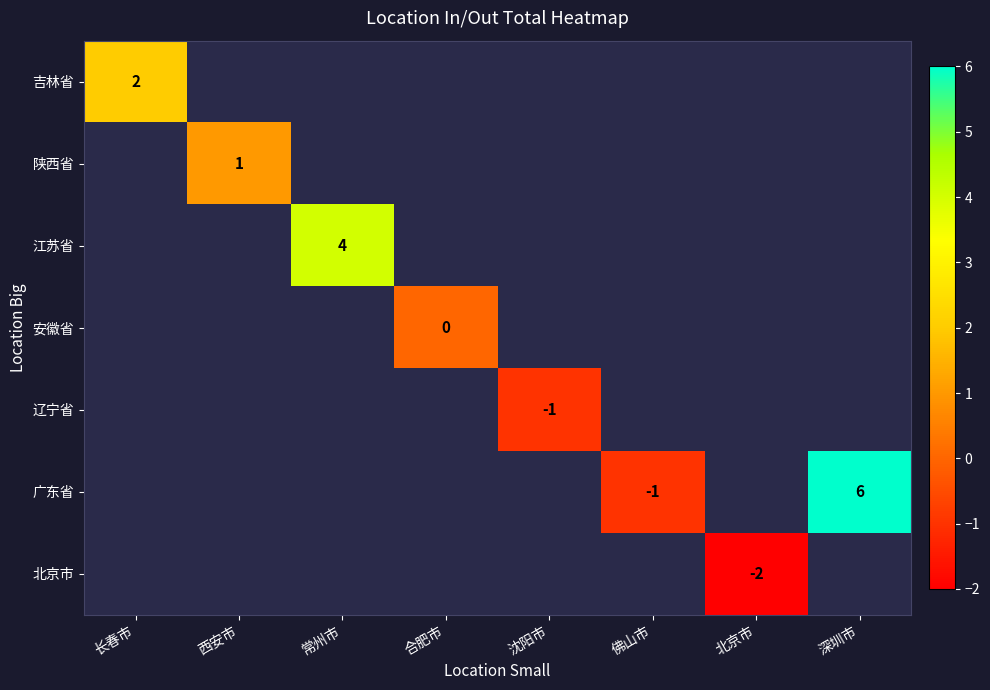

Is it true that 广东省 equals -2 at 佛山市?

False